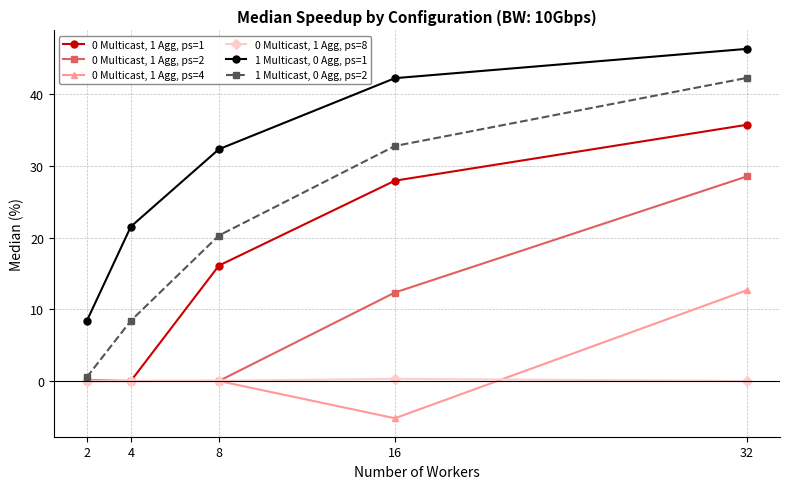

True or false: 1 Multicast, 0 Agg, ps=1 has more than 1 interior local peaks.

False